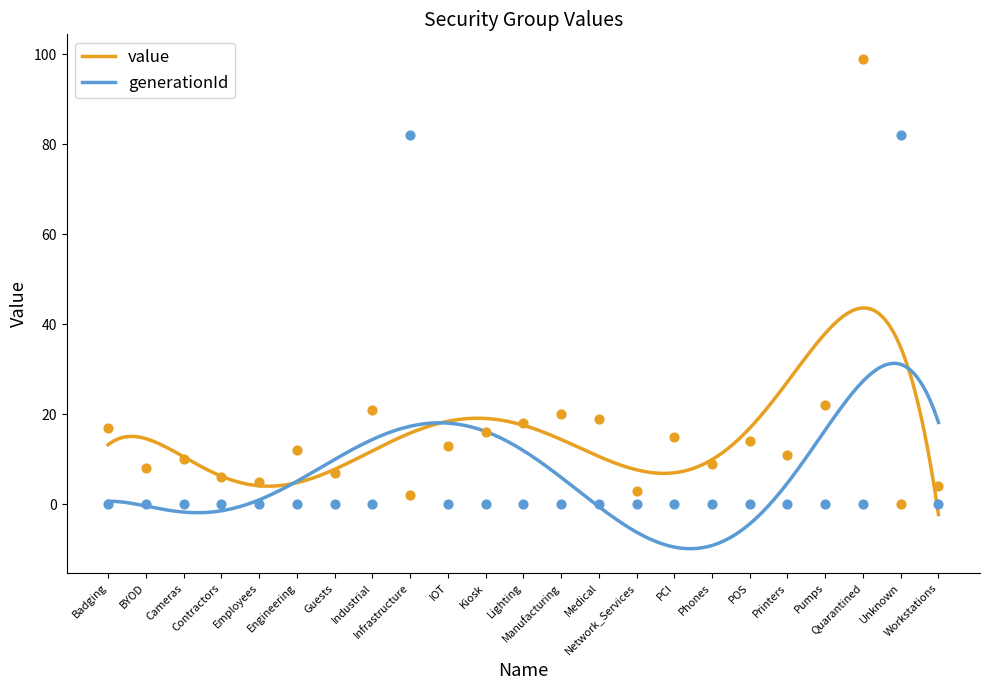

At which category is the sum across all series the highest?

Quarantined